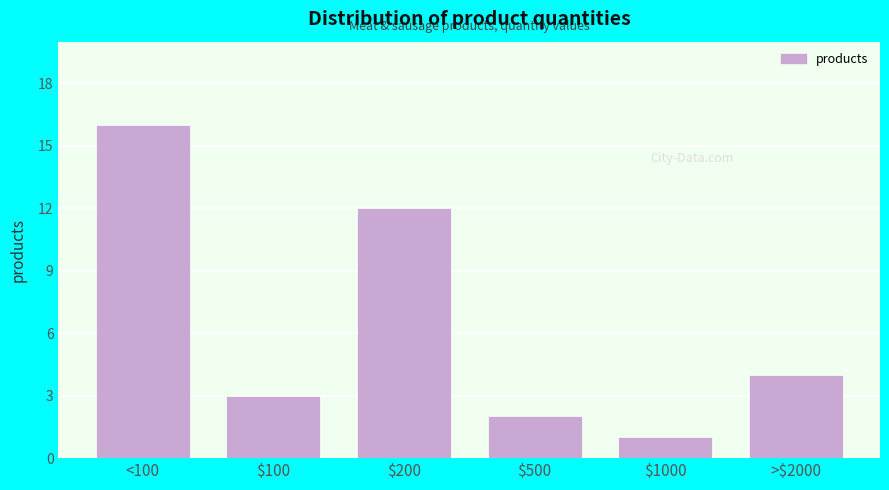

Reading left to right, transcribe all the data shown in this chart.

16	3	12	2	1	4